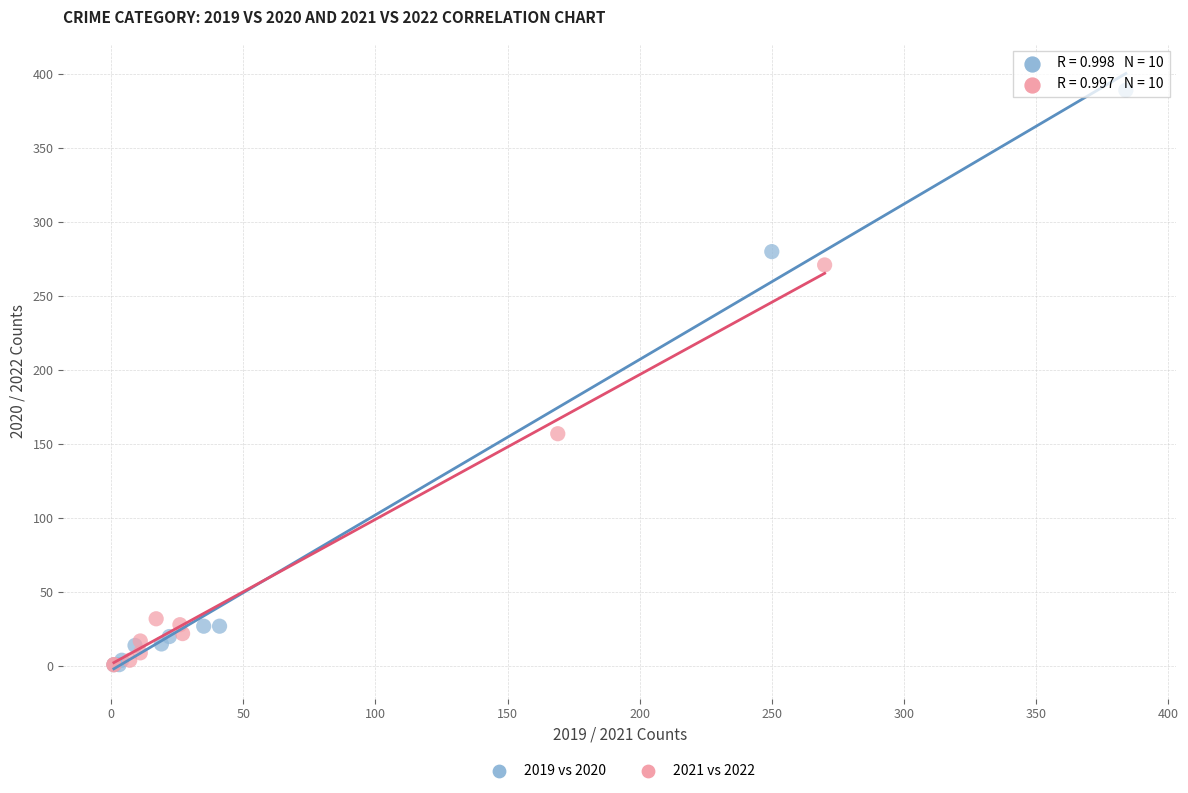

Which series contains the highest Y value?

2019 vs 2020